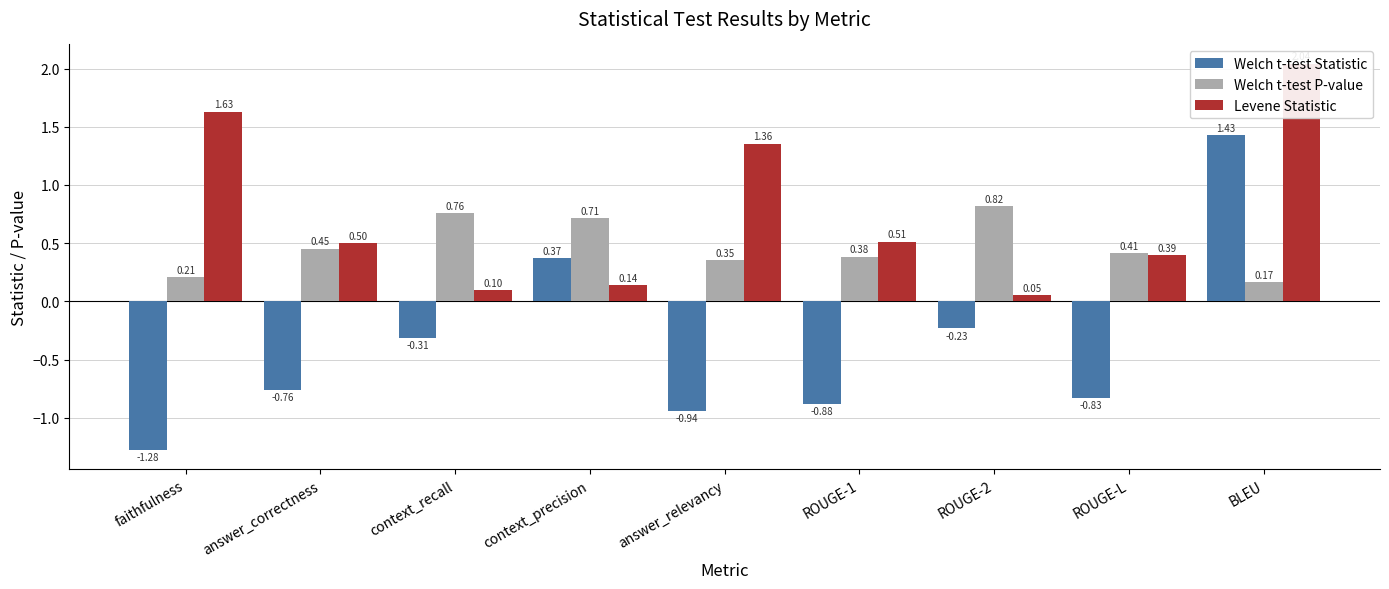

What are all the series names shown in the legend?

Welch t-test Statistic, Welch t-test P-value, Levene Statistic